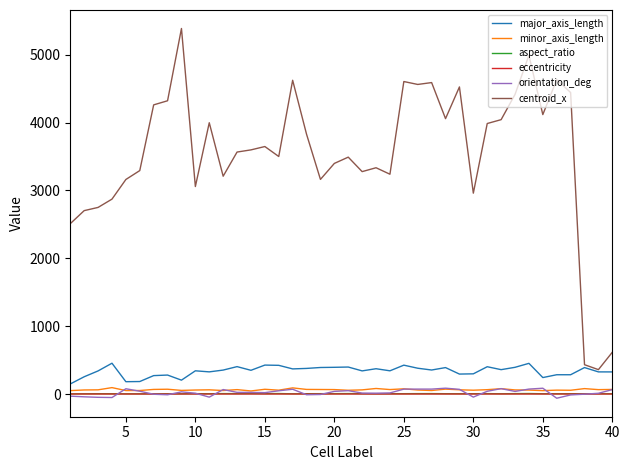

Which series has the largest range (max minus min)?

centroid_x